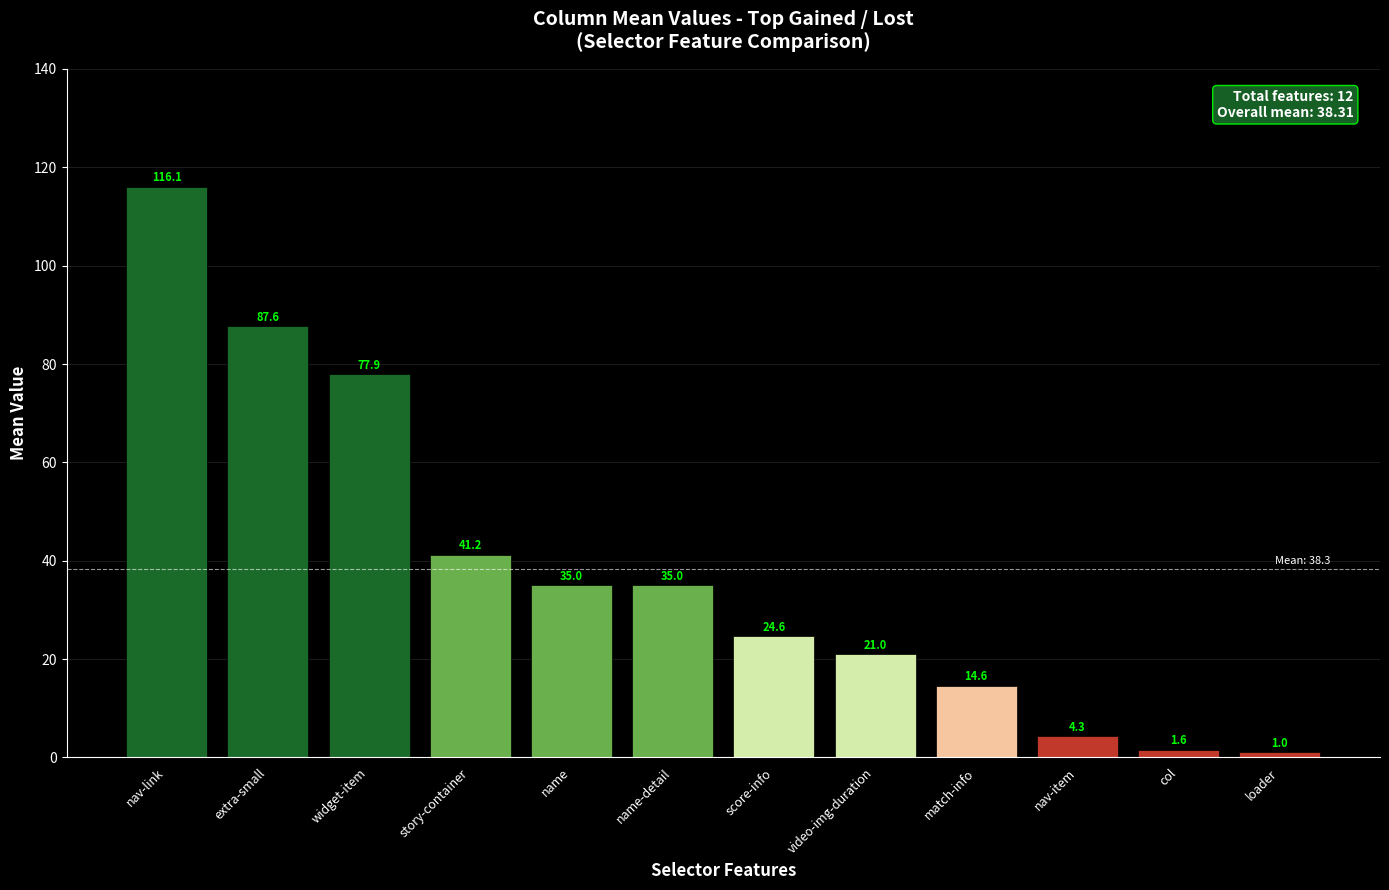

Is it true that the value at loader is 1.0?

True